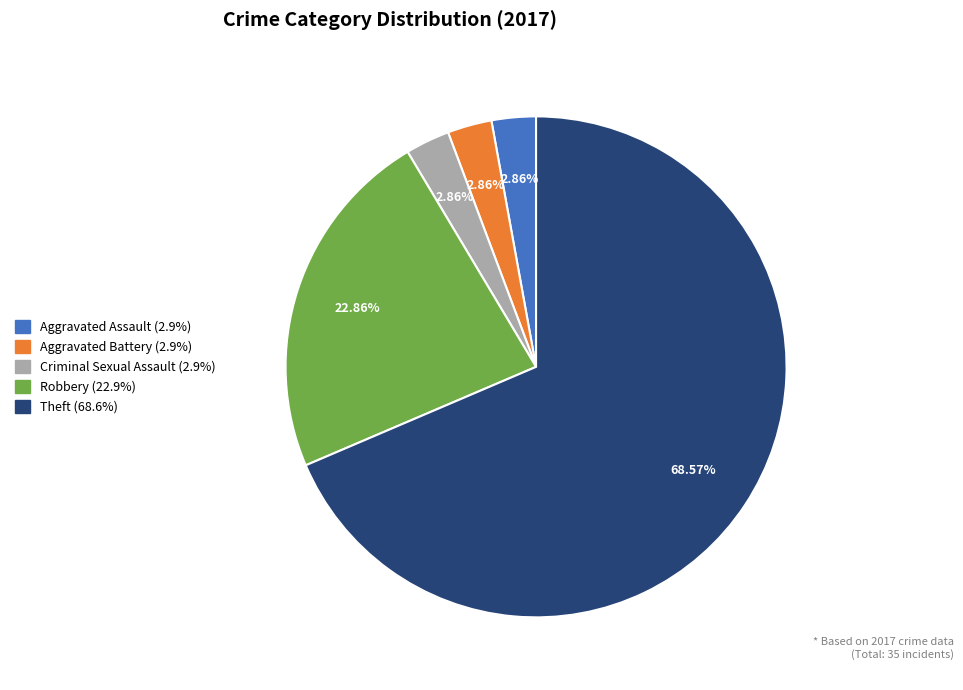

Does any single category account for the majority?

Yes